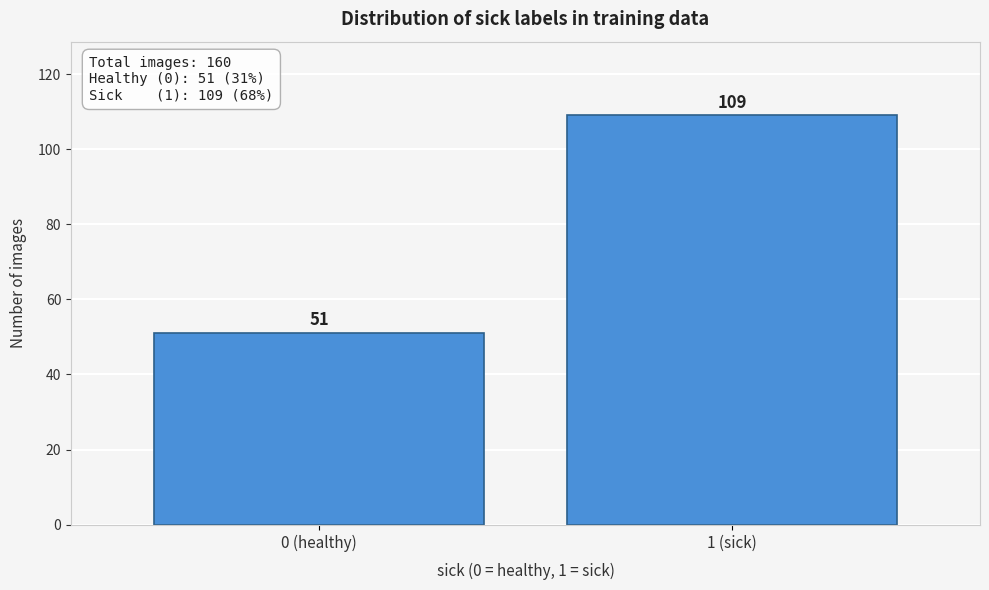

Reading left to right, transcribe all the data shown in this chart.

51	109